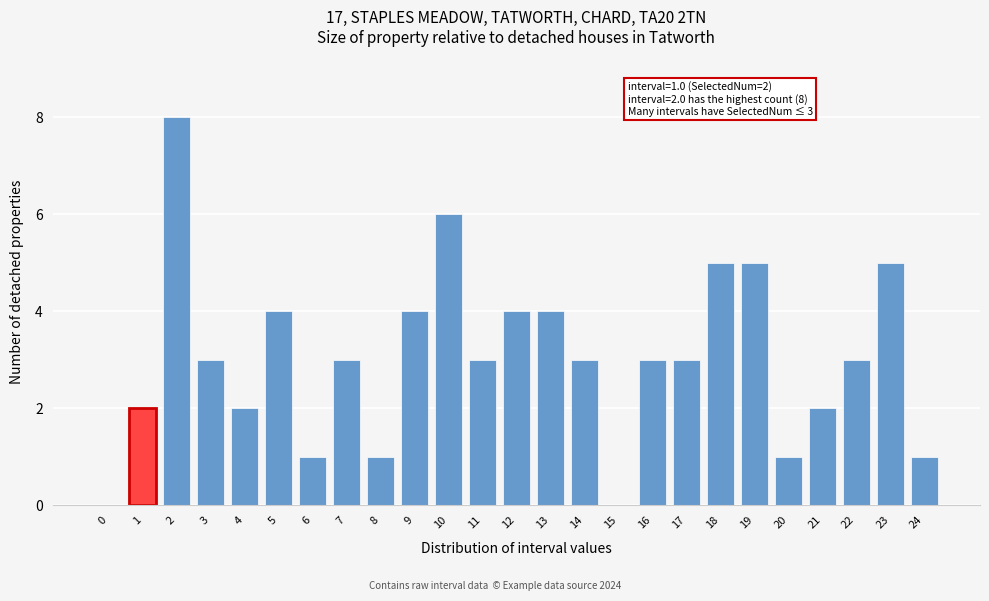

What is the maximum value shown in the chart?

8